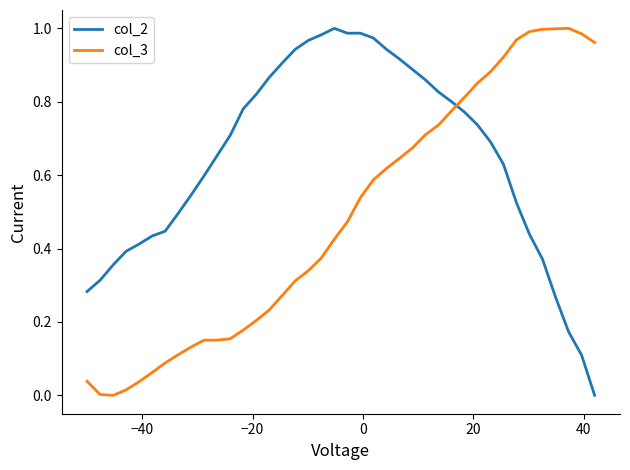

Rank the series by their average value, from highest to lowest.

col_2, col_3